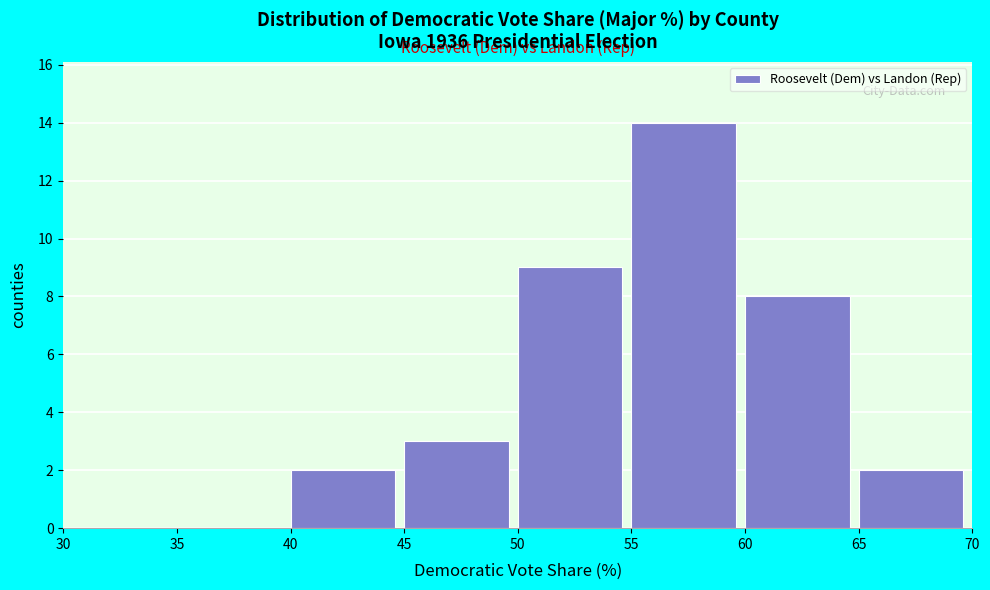

How tall is the bar that spans 45 to 50 on the x-axis? The values are not printed on the chart, so give them approximately, as read against the axis.

3